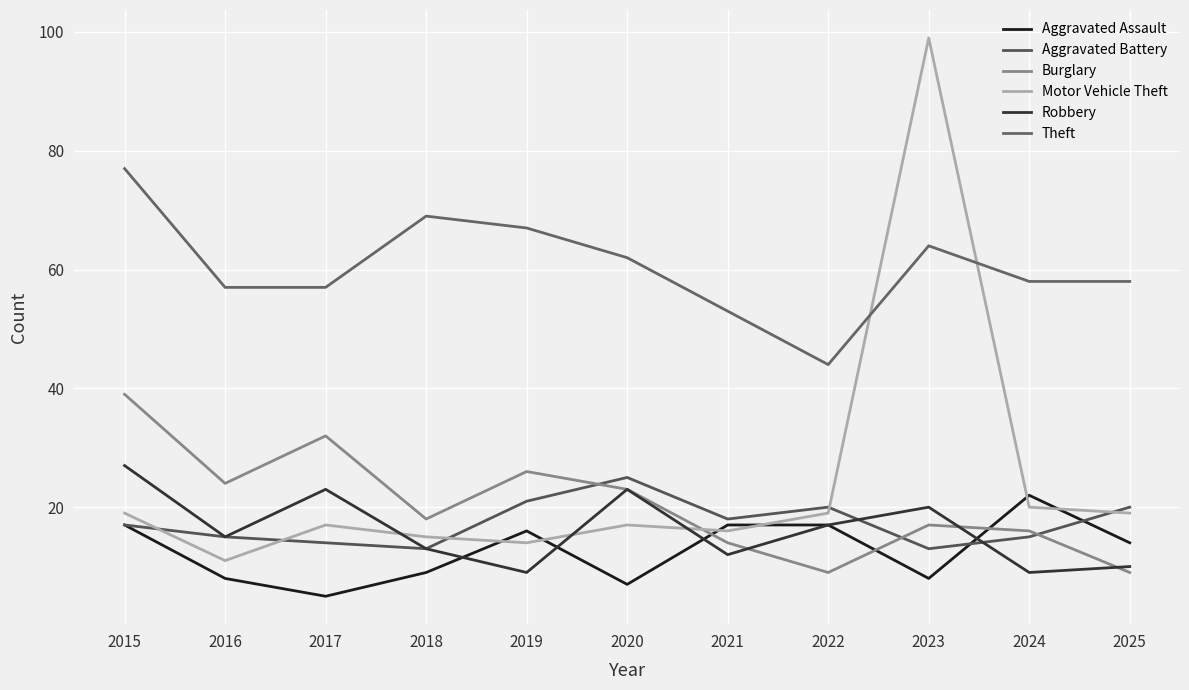

Which series changed the most between 2016 and 2018?

Theft